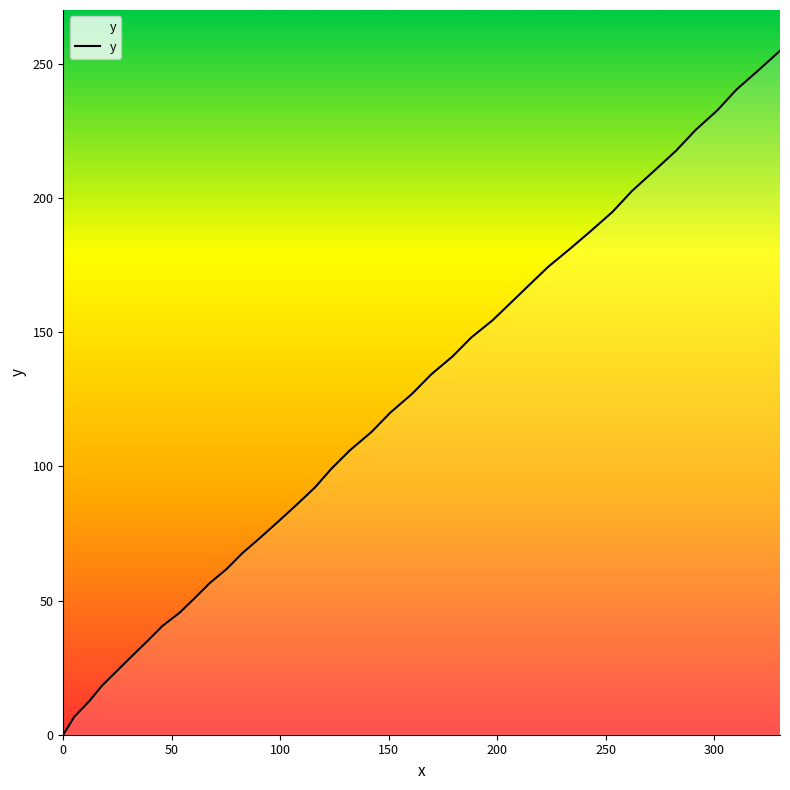

Reading right to left, what are all the values shown in this chart?

254.8	247.5	240.4	232.6	225.3	217.5	210.0	202.6	194.8	187.6	180.9	174.3	167.7	161.0	154.4	148.0	140.9	134.3	127.0	120.1	112.8	106.0	99.1	92.1	85.7	79.5	73.4	67.6	61.8	56.4	50.9	45.5	40.5	34.9	29.4	23.9	18.3	12.6	6.7	0.0